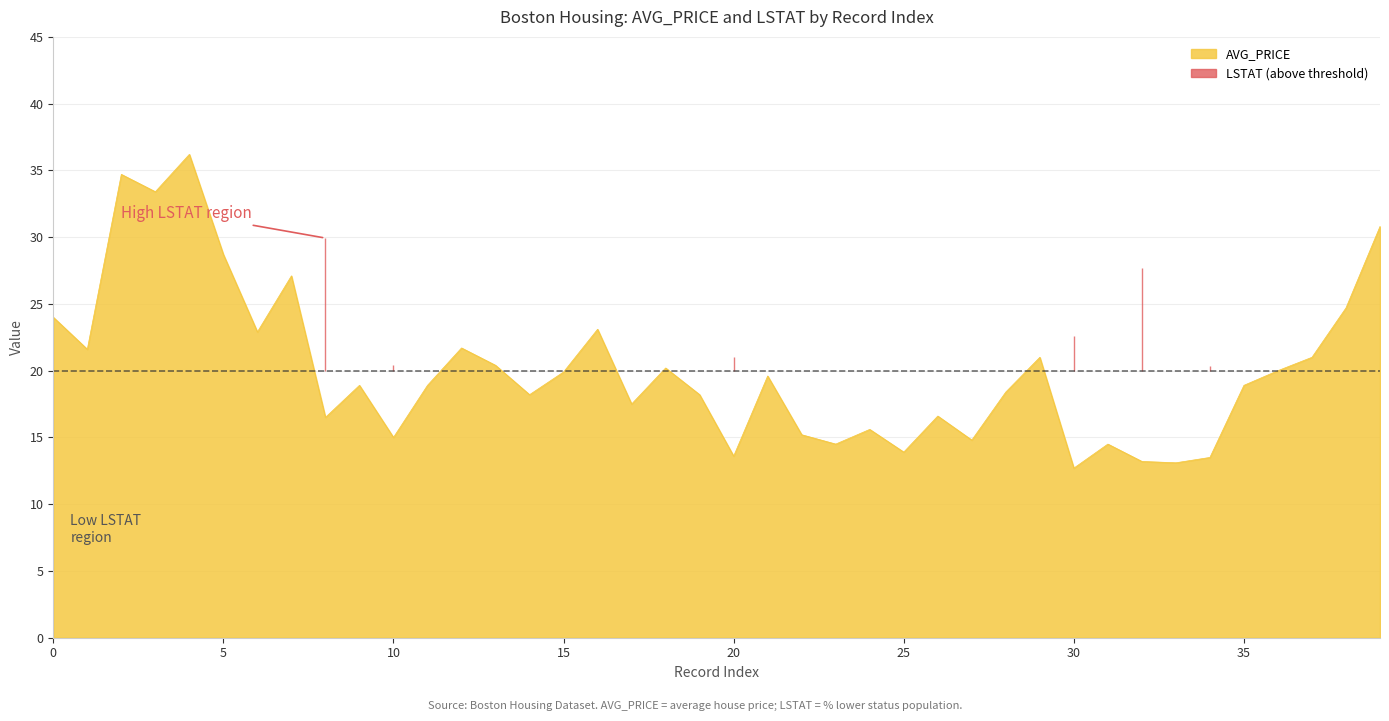

Is it true that AVG_PRICE equals 21.7 at 10?

False